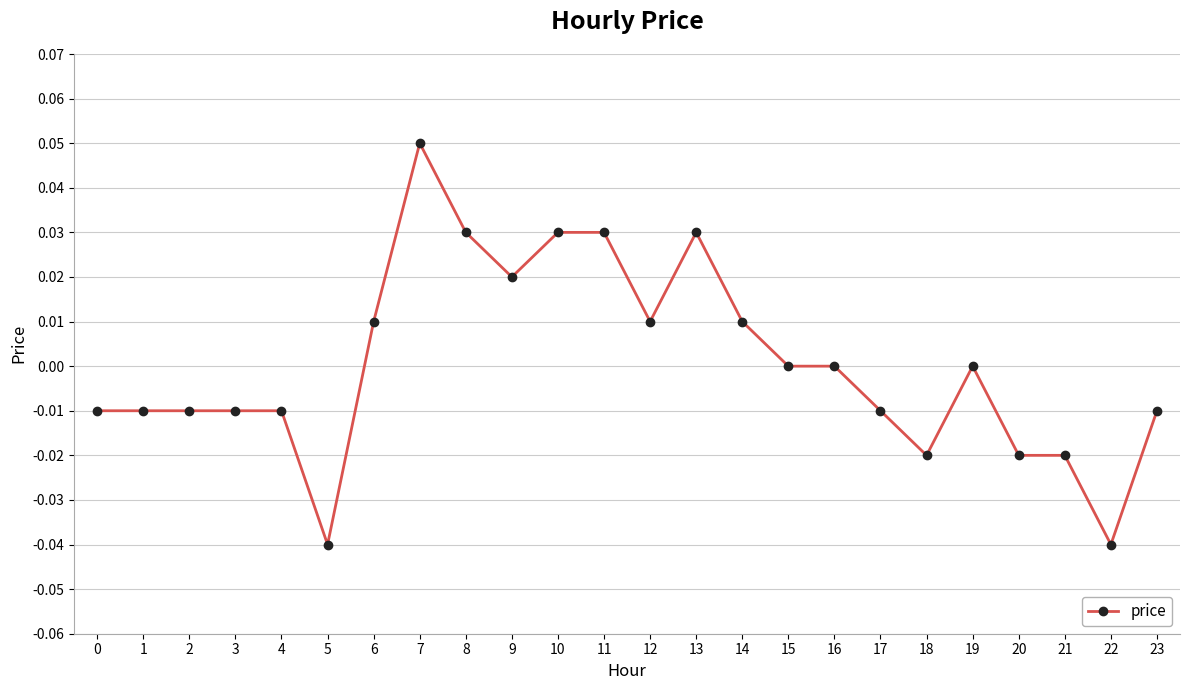

Is it true that the value at 22 is -0.0?

True